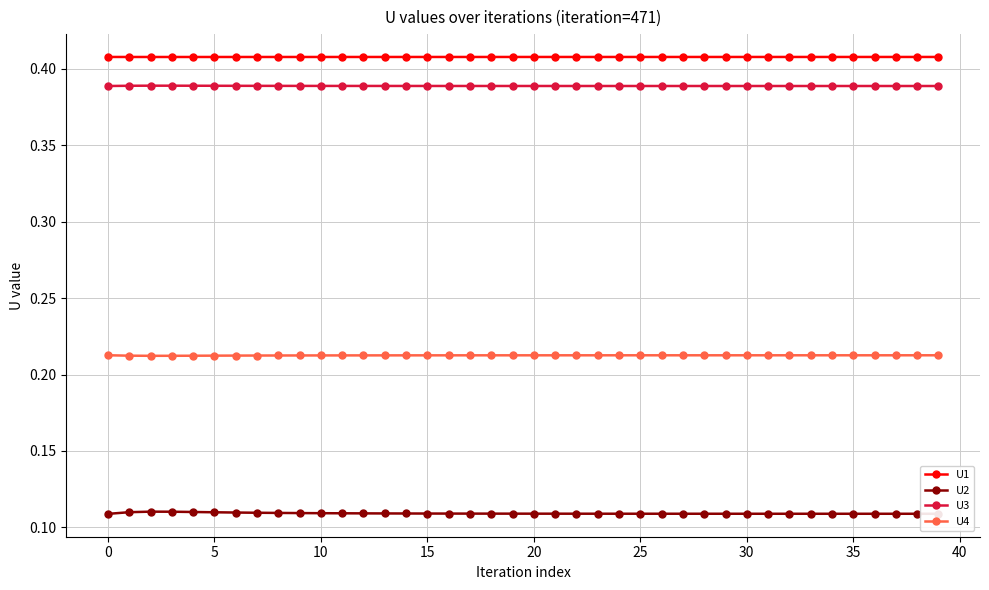

Rank the series by their maximum value, from highest to lowest.

U1, U3, U4, U2